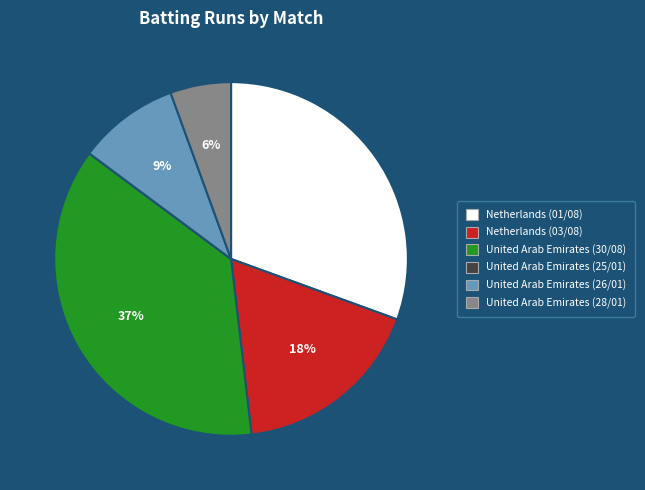

To the nearest percent, what percentage of the pie is United Arab Emirates (26/01)?

9%